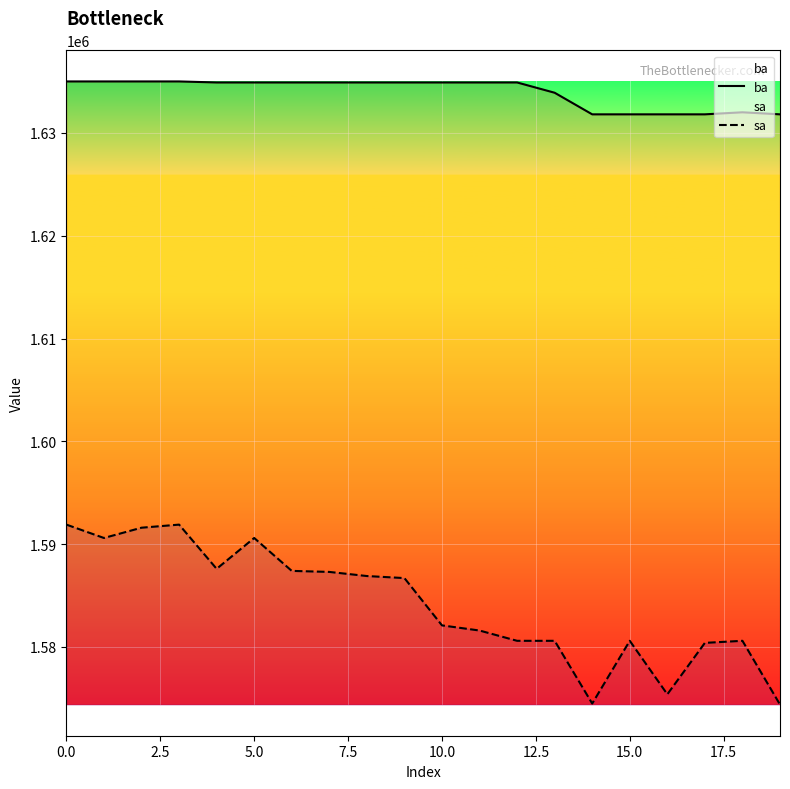

At 9, list the series in order from smallest to largest.

sa, ba